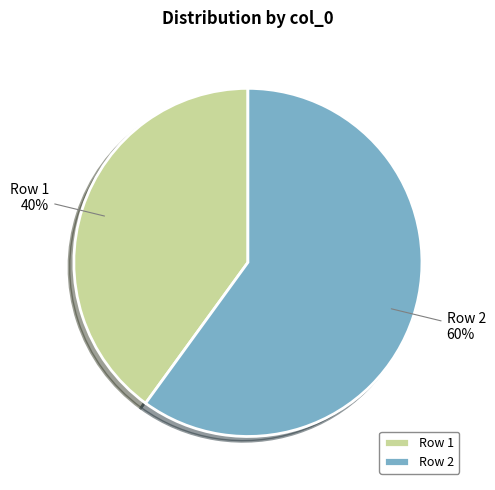

Combined, do Row 2 and Row 1 account for over 50%?

Yes